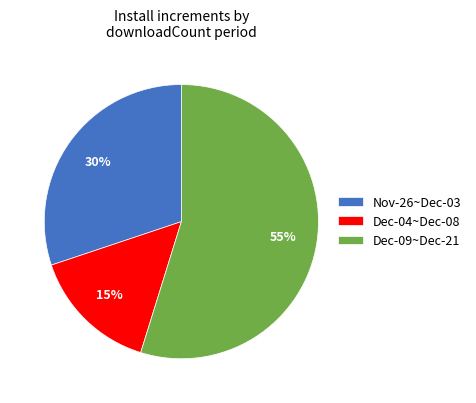

Is there a majority slice in this chart?

Yes